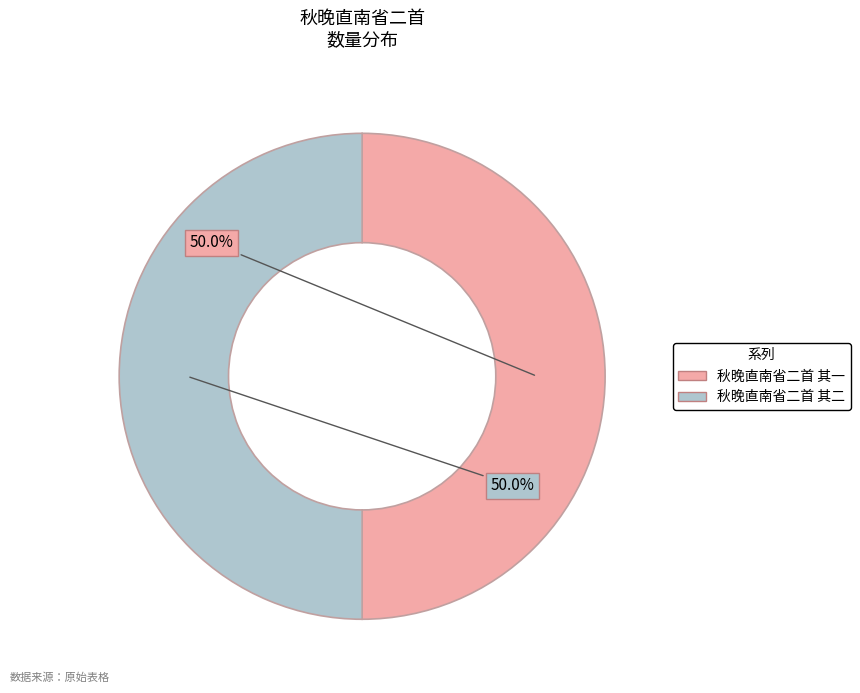

What is the ratio of the value at 秋晚直南省二首 其一 to the value at 秋晚直南省二首 其二?

1.0